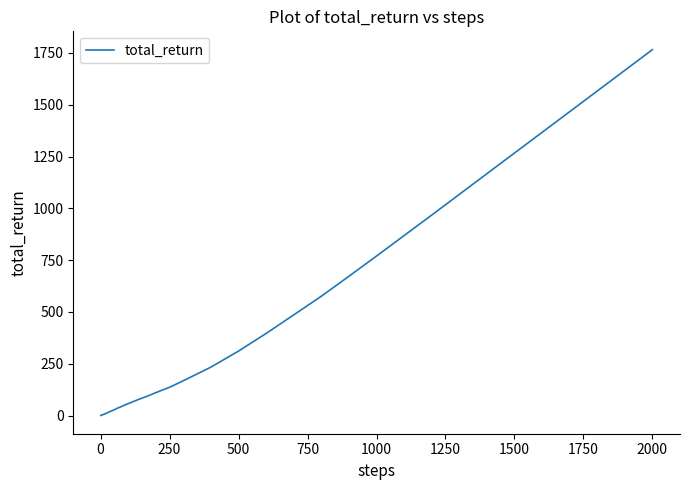

What is the maximum value shown in the chart?

1766.1